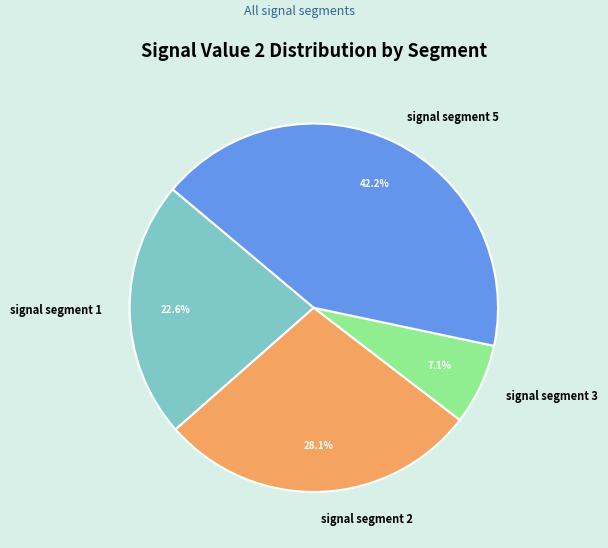

Is signal segment 2 the majority of the pie?

No